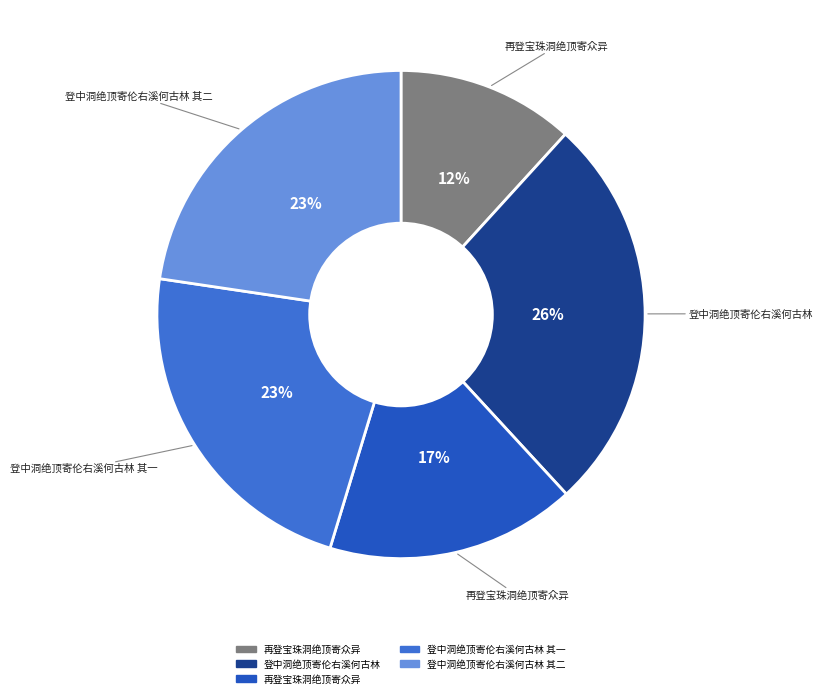

Is there a majority slice in this chart?

No